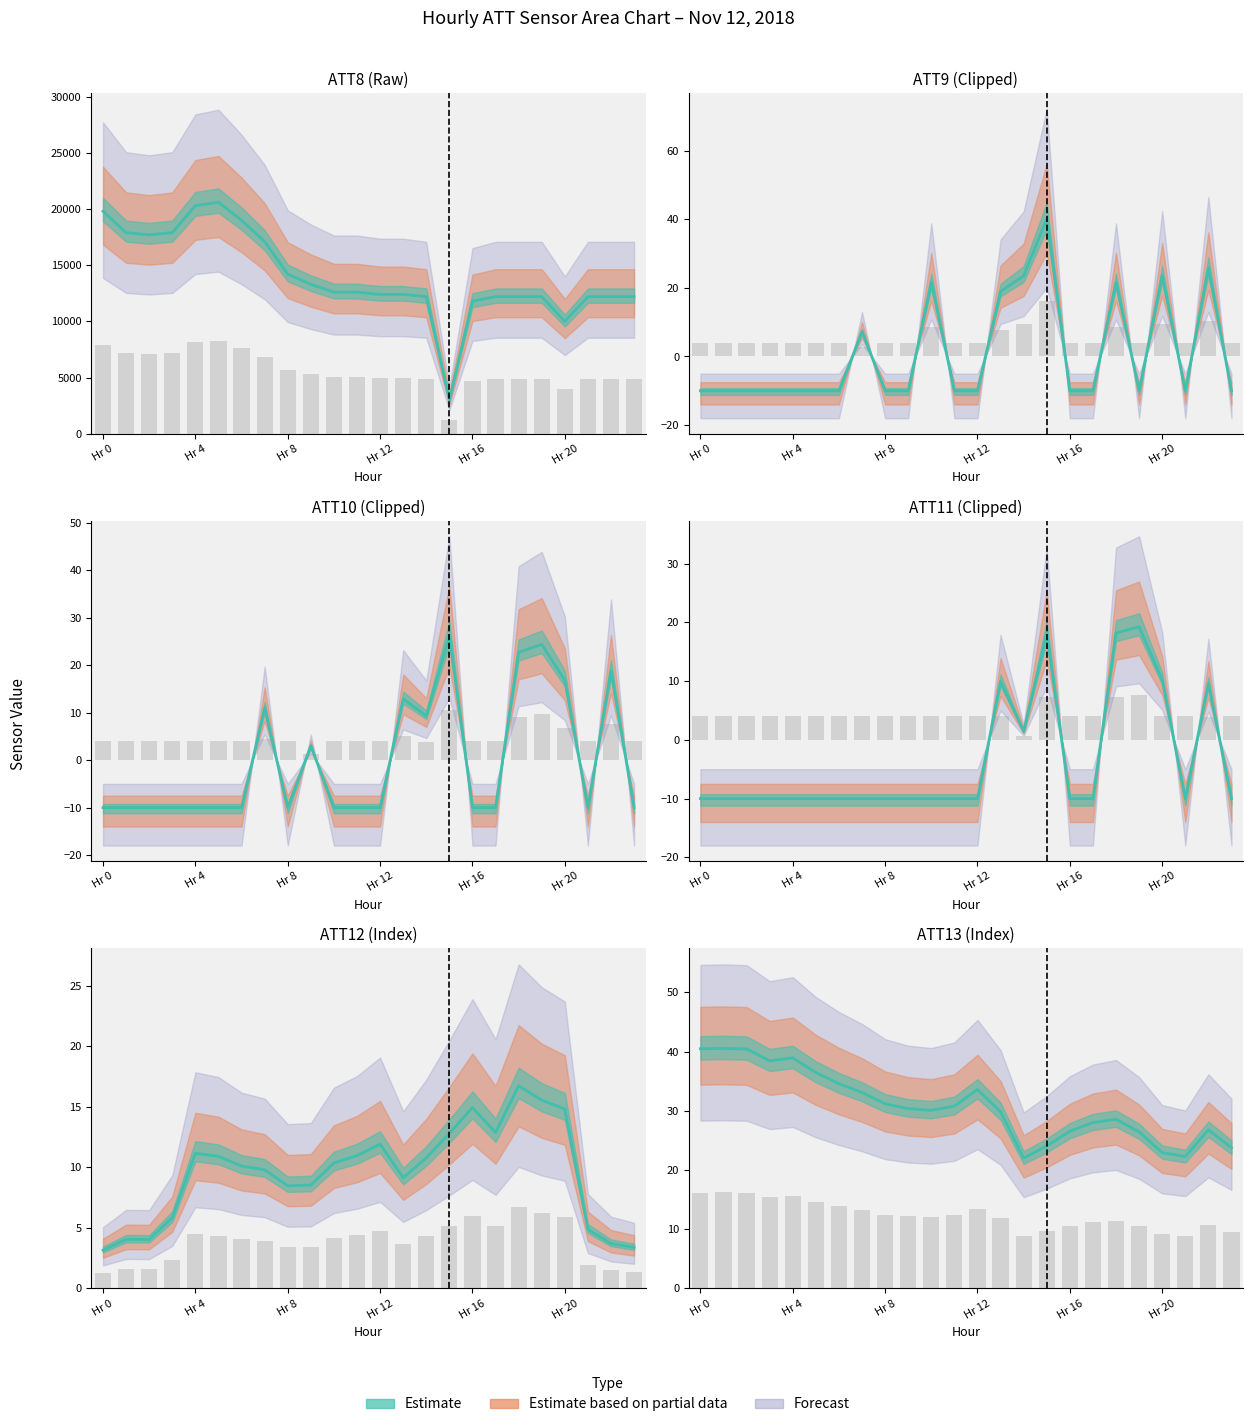

Which has a higher value, 12 or 23?

12